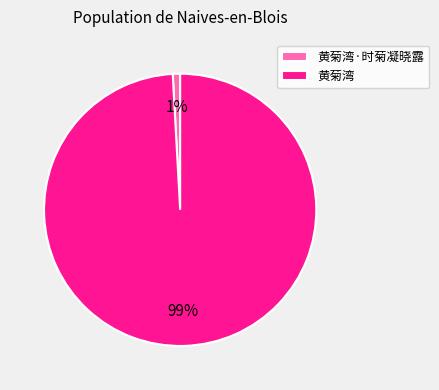

Count the number of slices in the pie.

2